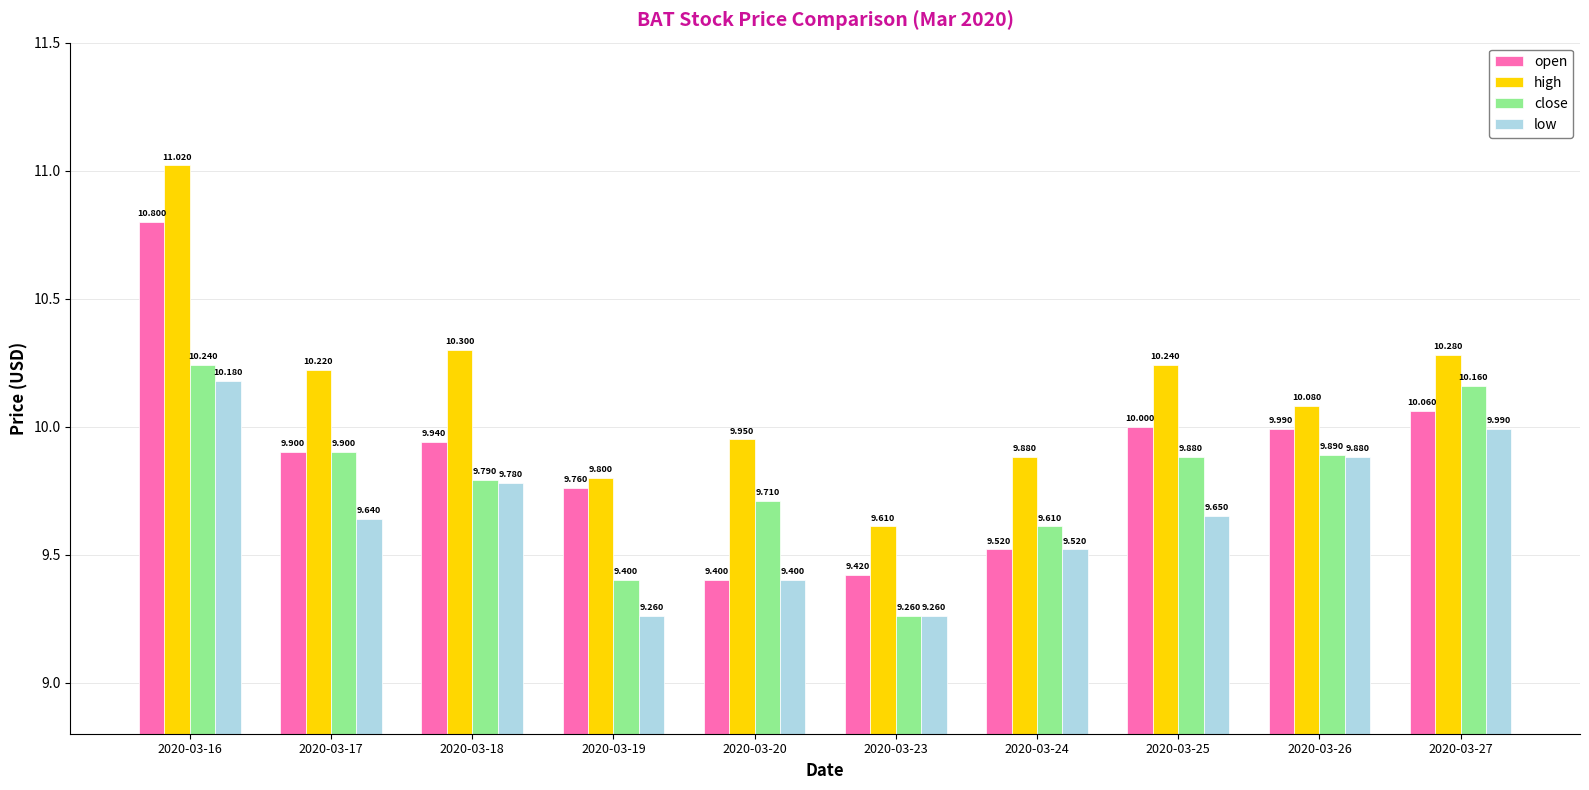

List the series in order of their peak value, lowest first.

low, close, open, high